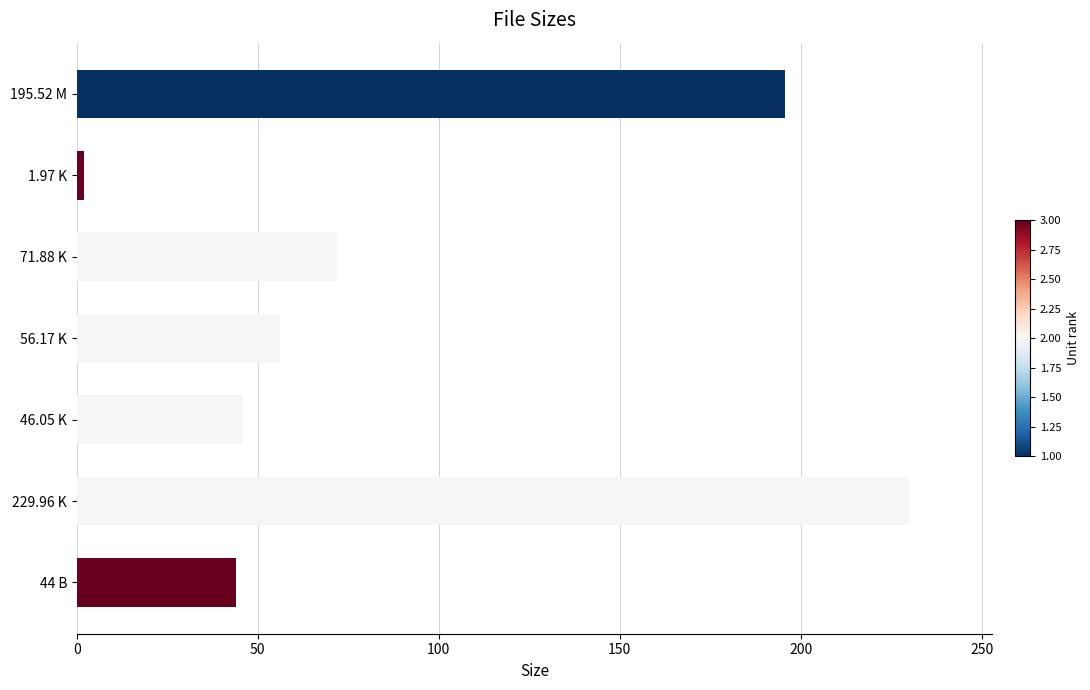

The chart shows a value of 71.9 at 71.88 K. True or false?

True